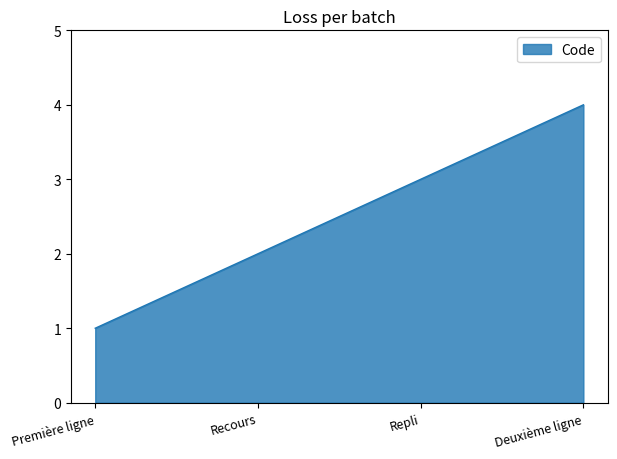

List the labels in order of value, smallest first.

Première ligne, Recours, Repli, Deuxième ligne